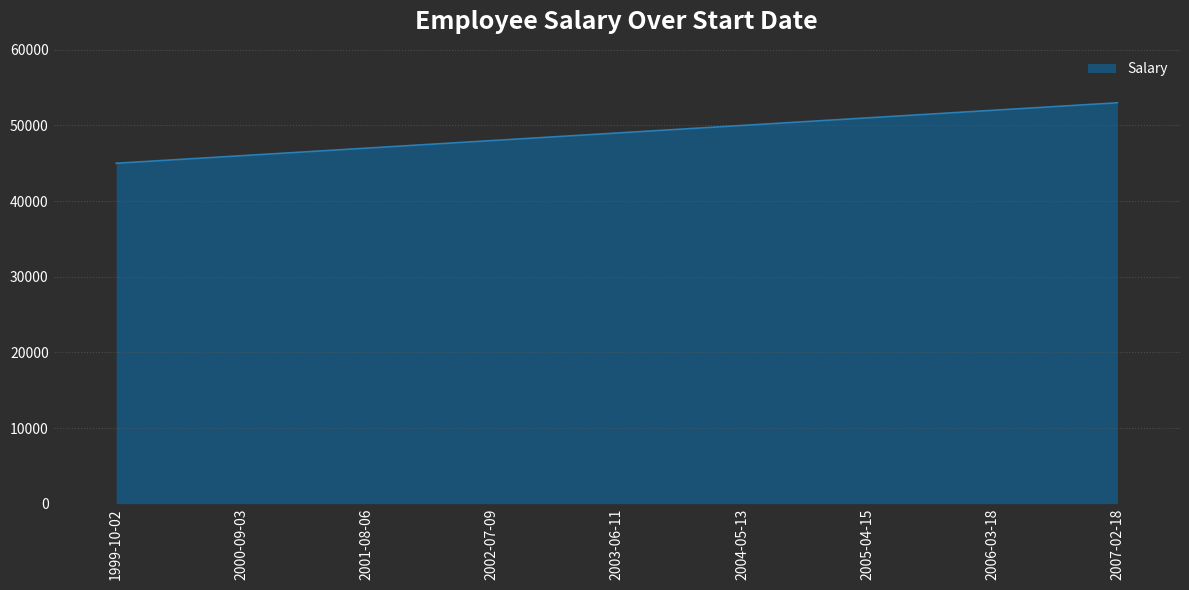

What is the difference between the maximum and minimum values?

8000